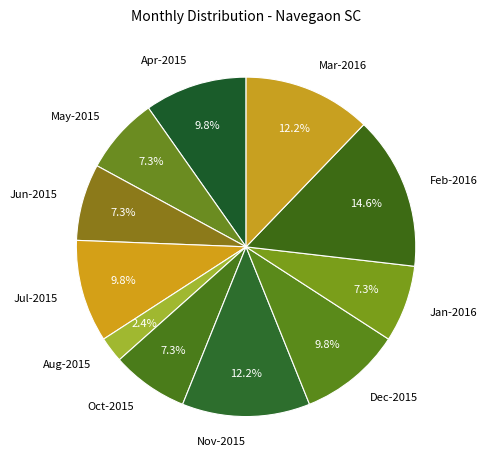

Does Dec-2015 represent more than half of the total?

No